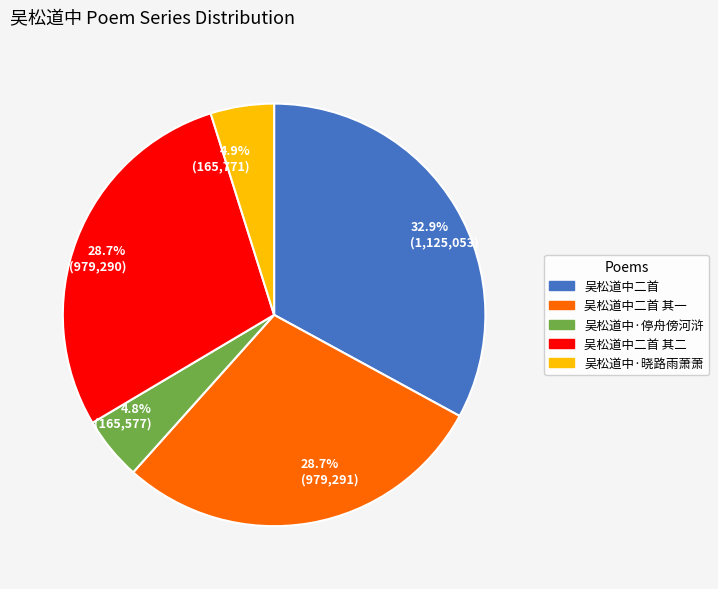

To the nearest percent, what is the combined percentage of 吴松道中·停舟傍河浒 and 吴松道中·晓路雨萧萧?

10%